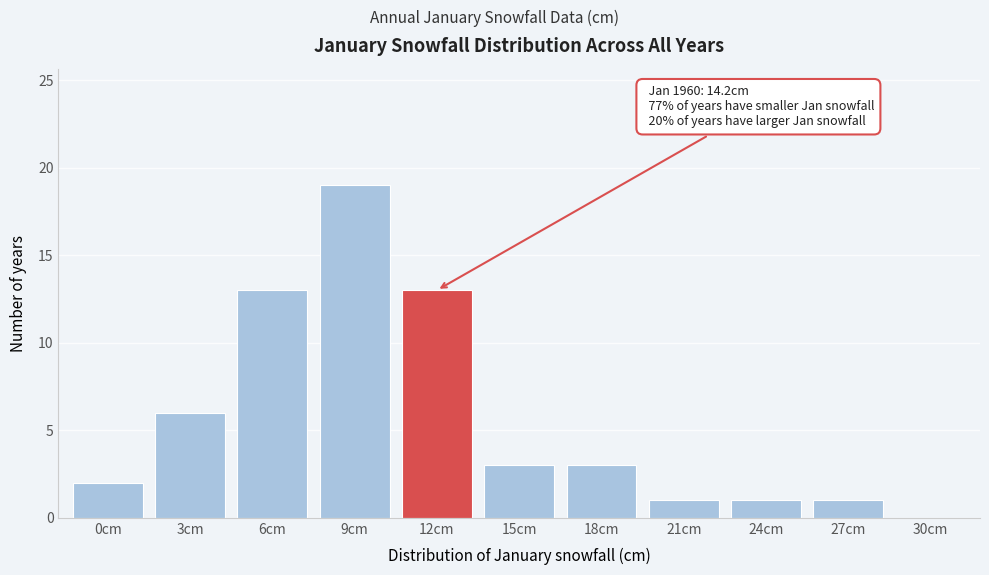

Reading right to left, what are all the values shown in this chart?

30cm=0	27cm=1	24cm=1	21cm=1	18cm=3	15cm=3	12cm=13	9cm=19	6cm=13	3cm=6	0cm=2